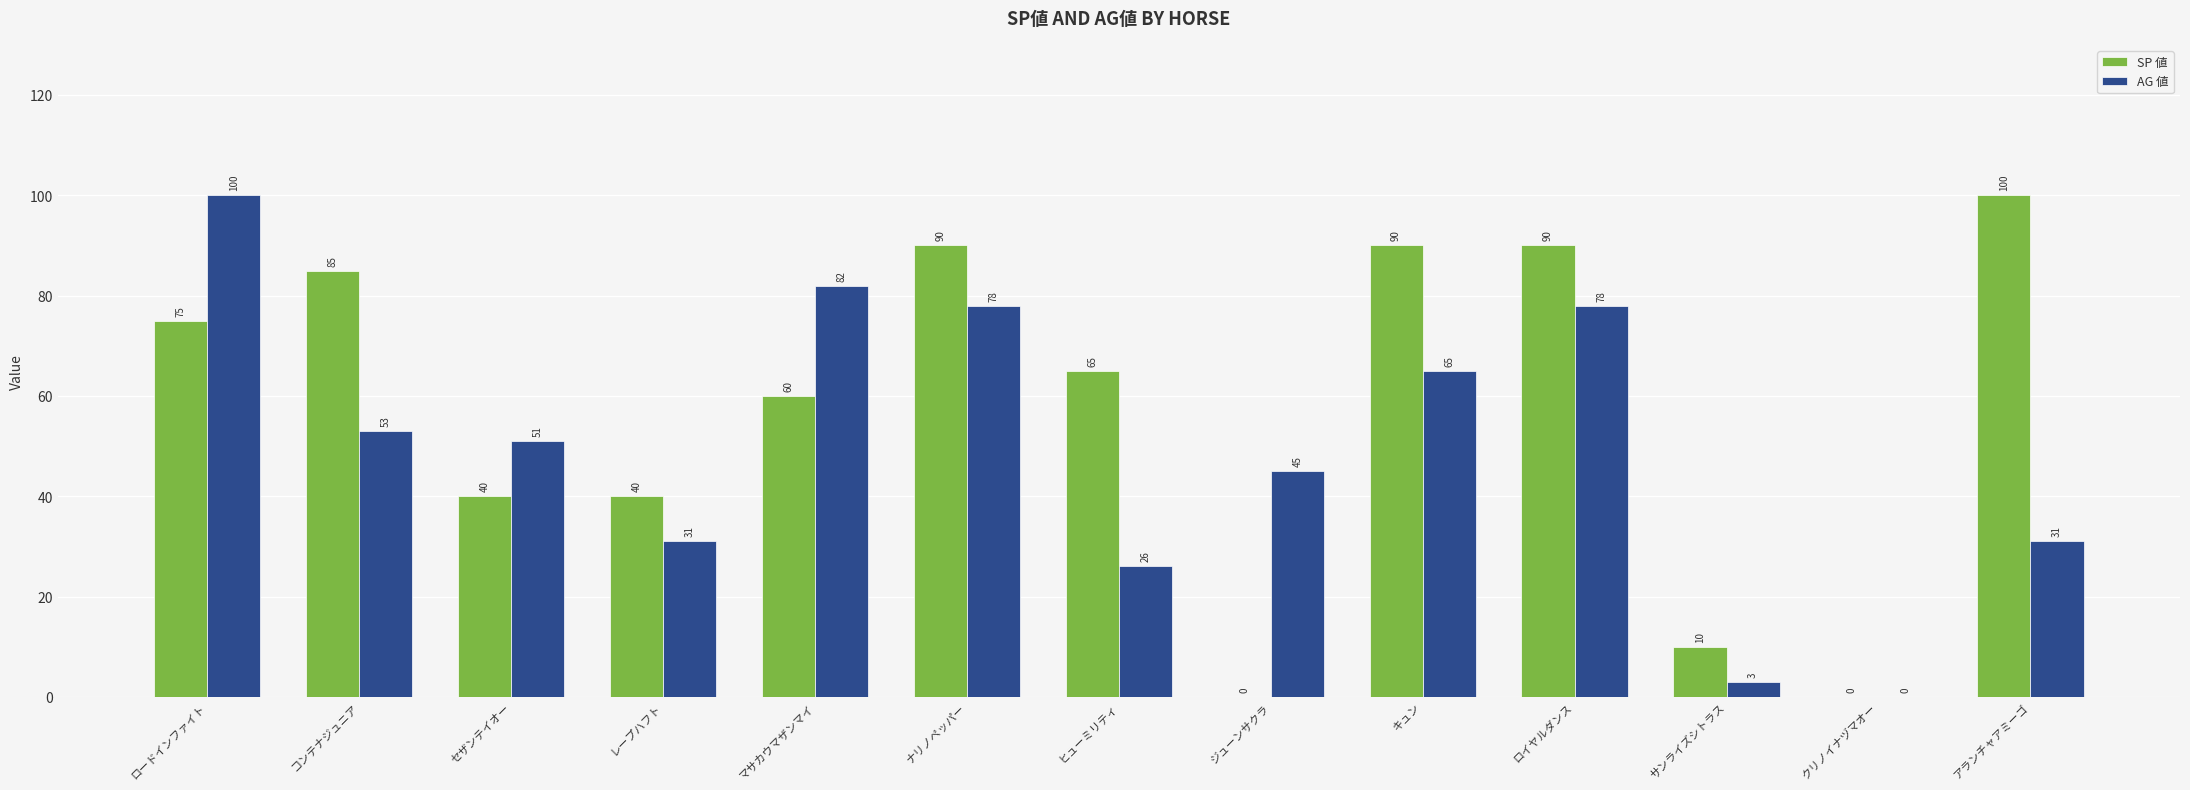

At which label is AG 値 closest to 50?

セザンテイオー